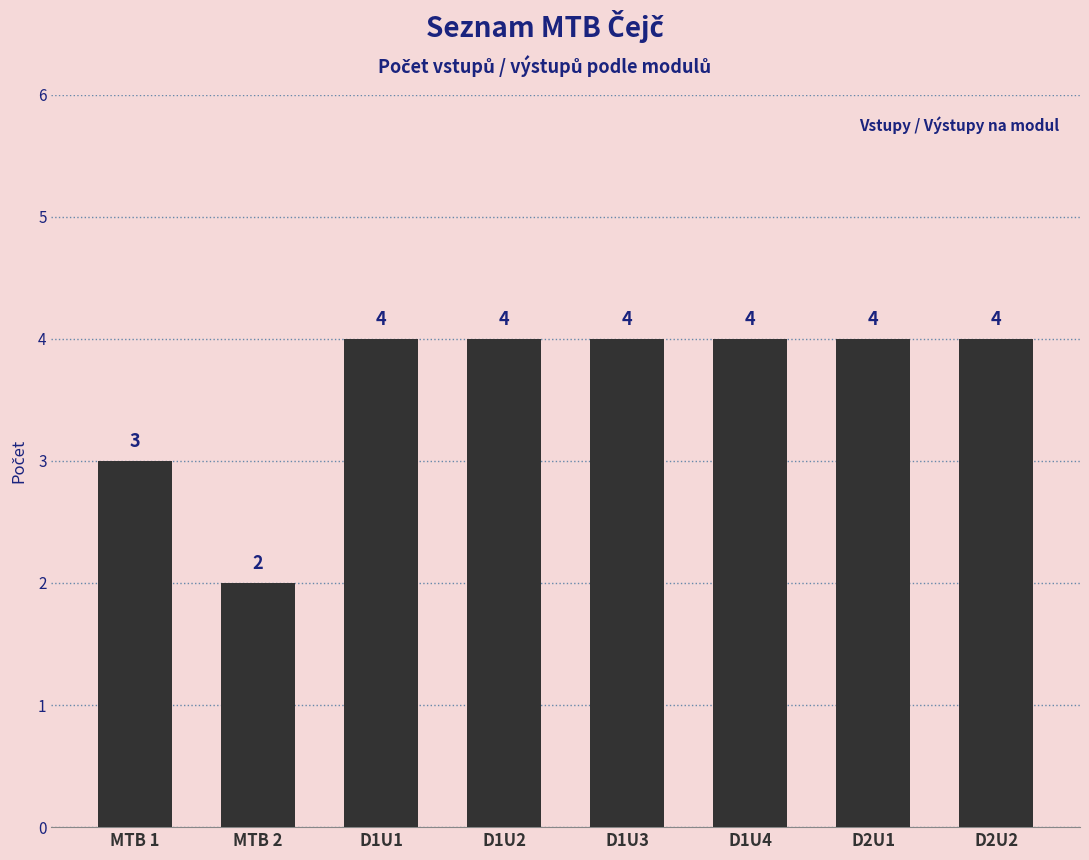

Between MTB 2 and D1U4, which is larger?

D1U4